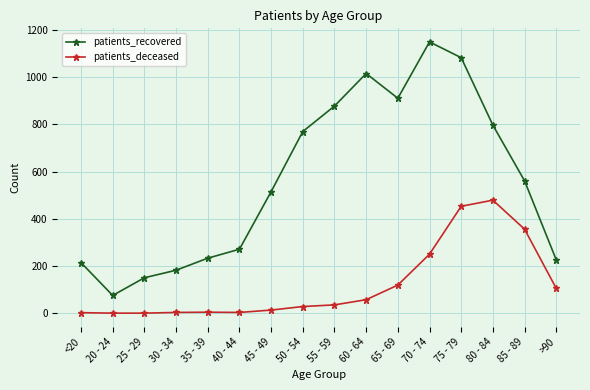

What is the difference between the second highest and minimum values in the patients_recovered series?

1008